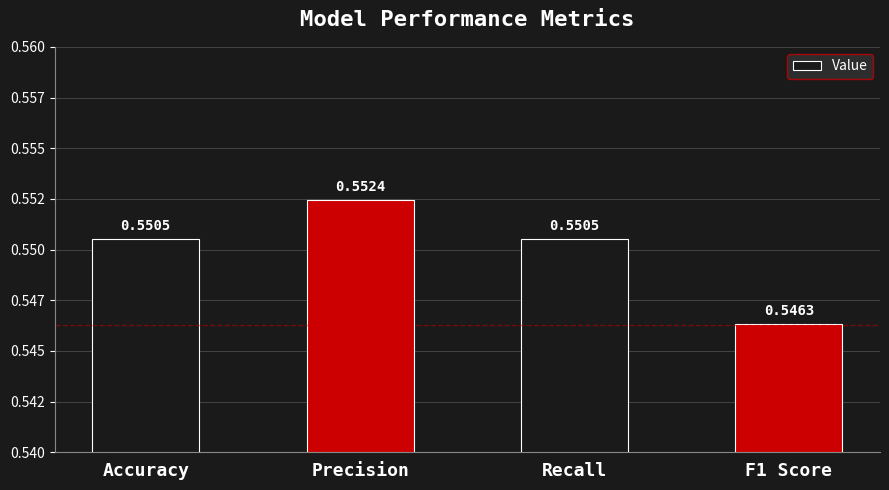

Are the bars horizontal?

No